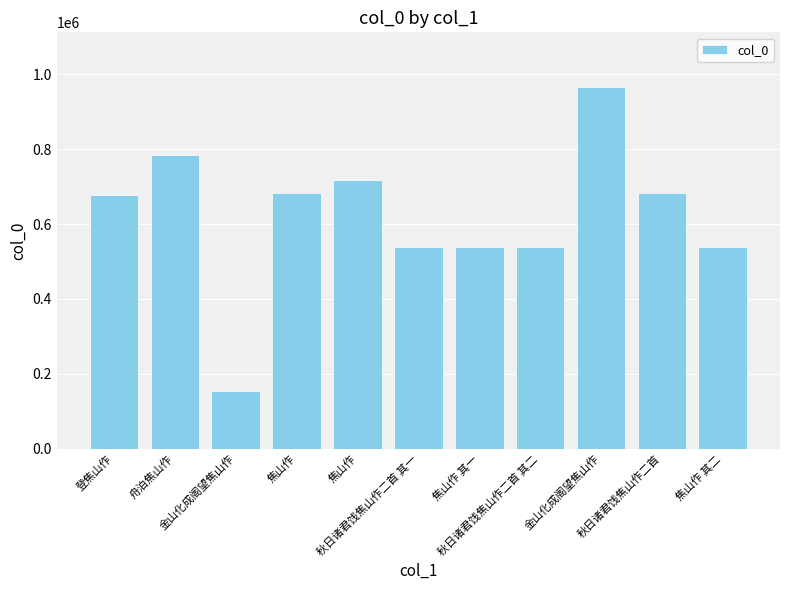

How many series are shown in this chart?

1